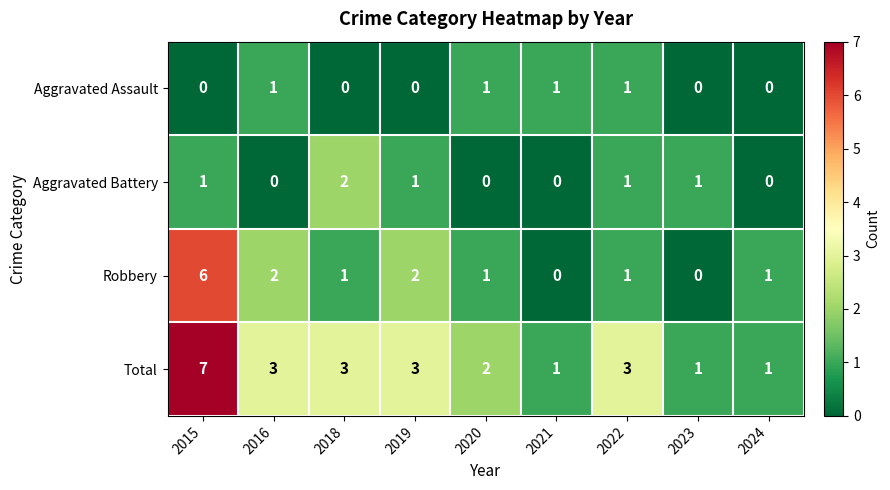

Rank the series by their maximum value, from highest to lowest.

Total, Robbery, Aggravated Battery, Aggravated Assault